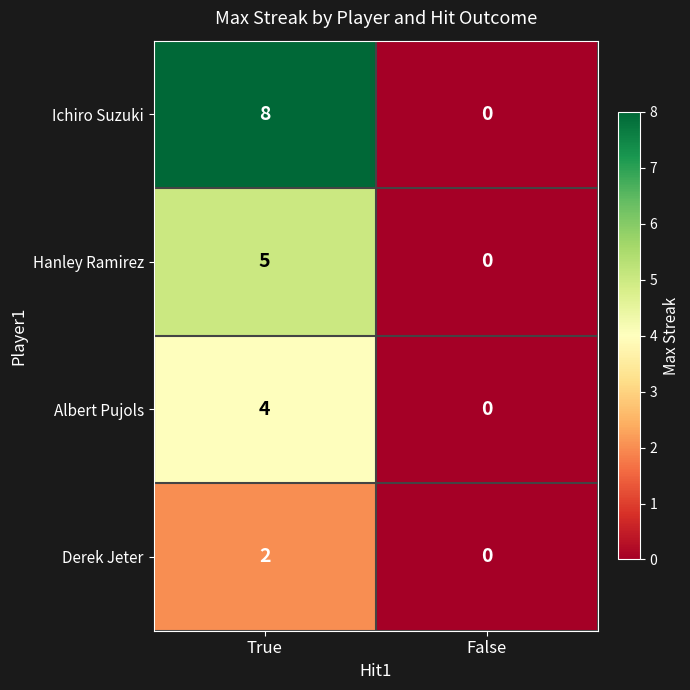

The value of Hanley Ramirez at True is 5. True or false?

True